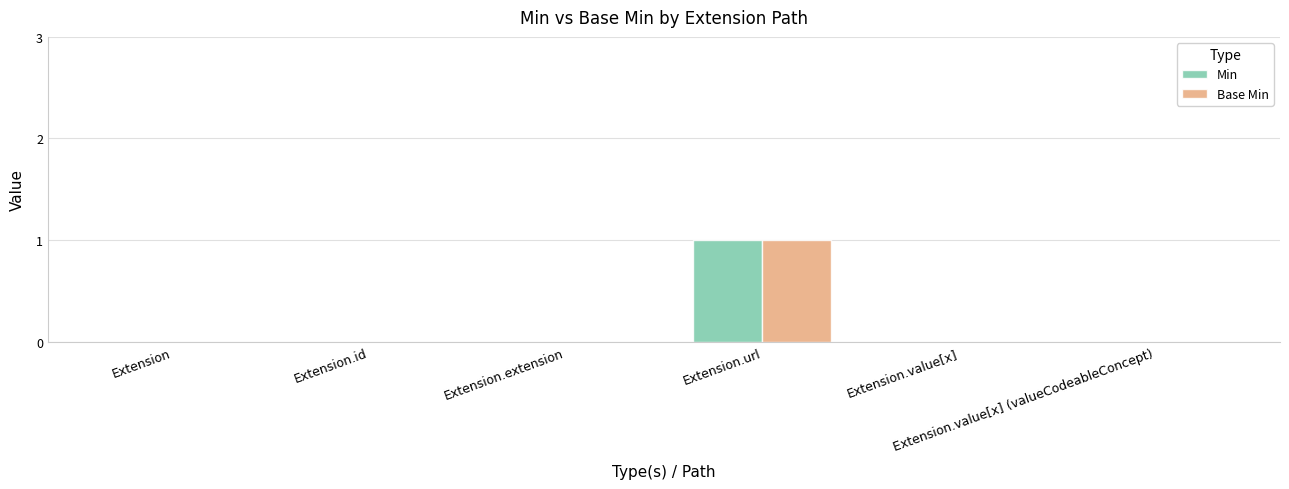

What is the sum of all Base Min values?

1